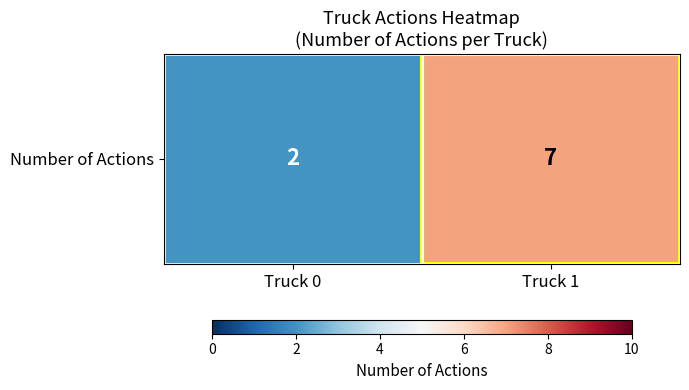

Reading right to left, list all the values displayed in this chart.

7	2